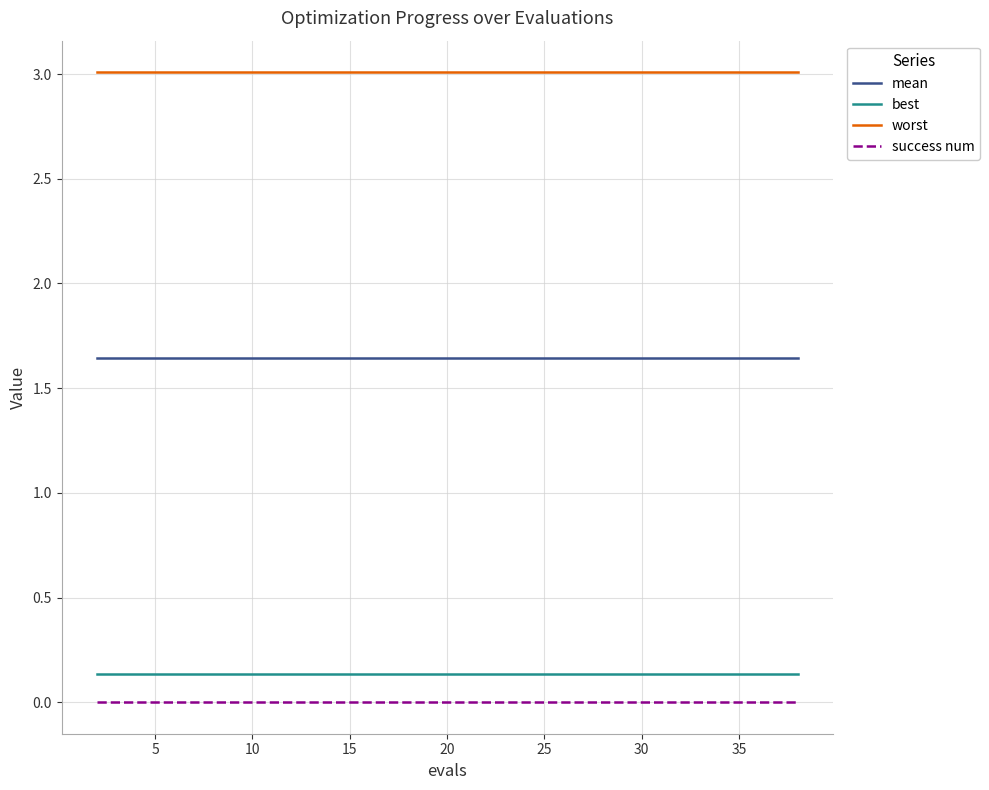

Which series has the largest total across all categories?

worst